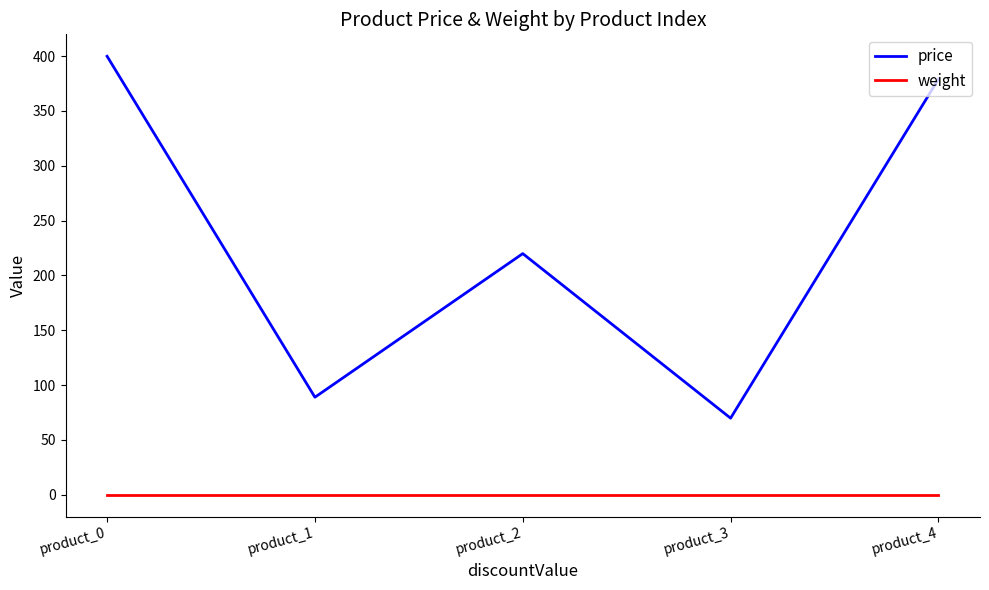

List the series in order of their peak value, lowest first.

weight, price